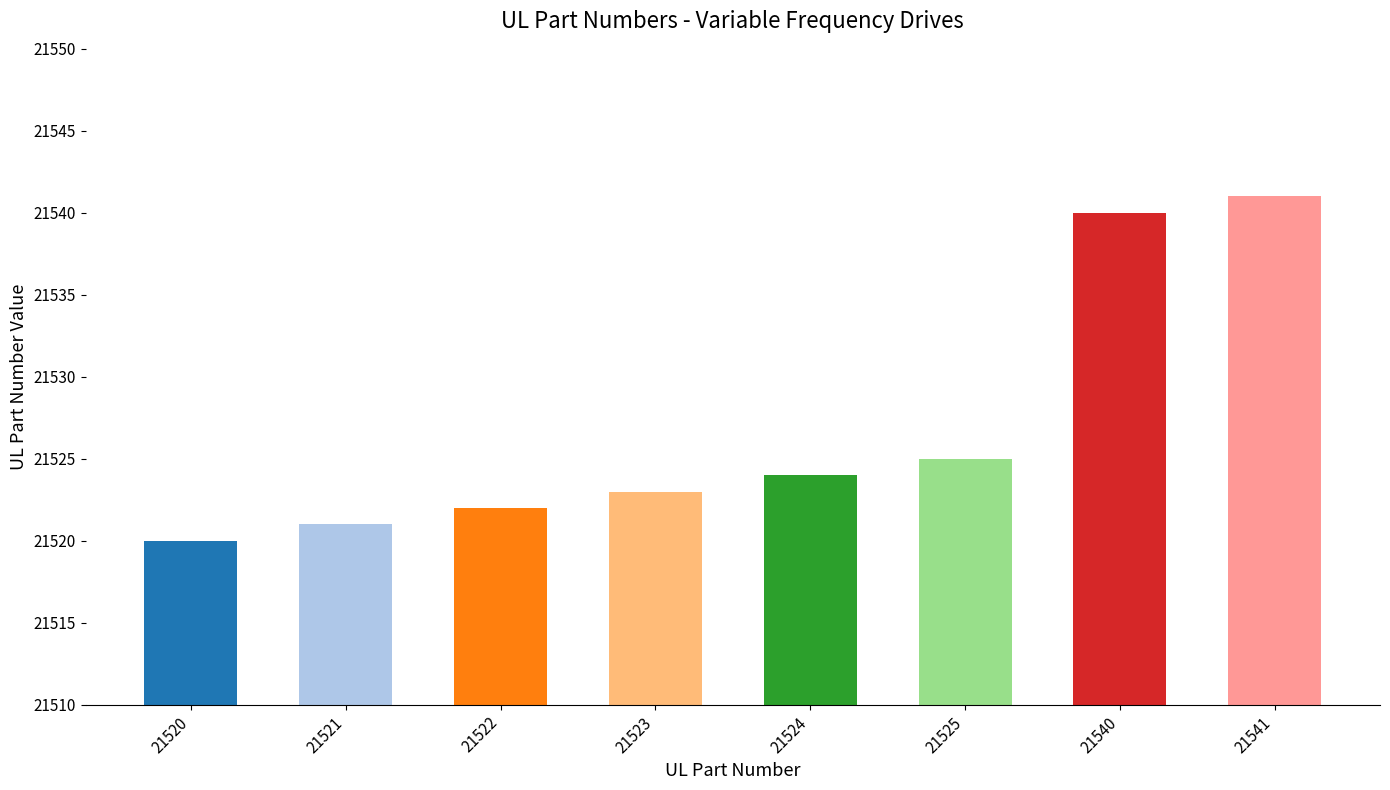

What is the ratio of the value at 21520 to the value at 21525?

1.0